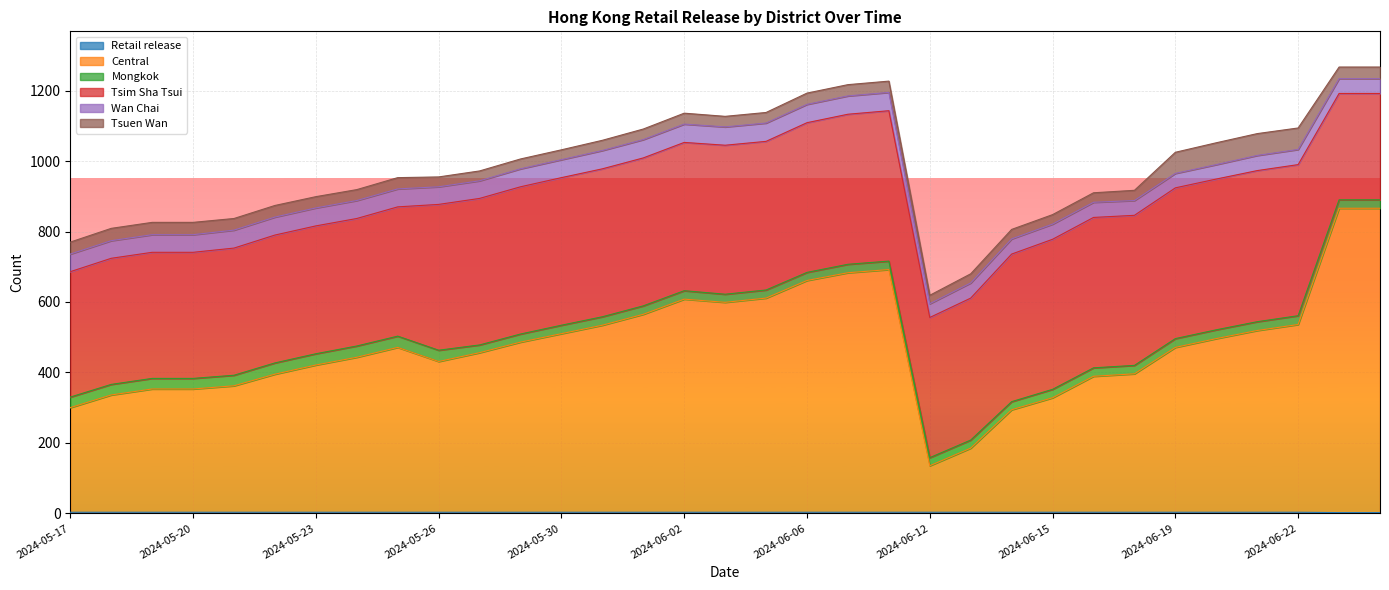

The Retail release series shows 5 at 2024-05-28. True or false?

False